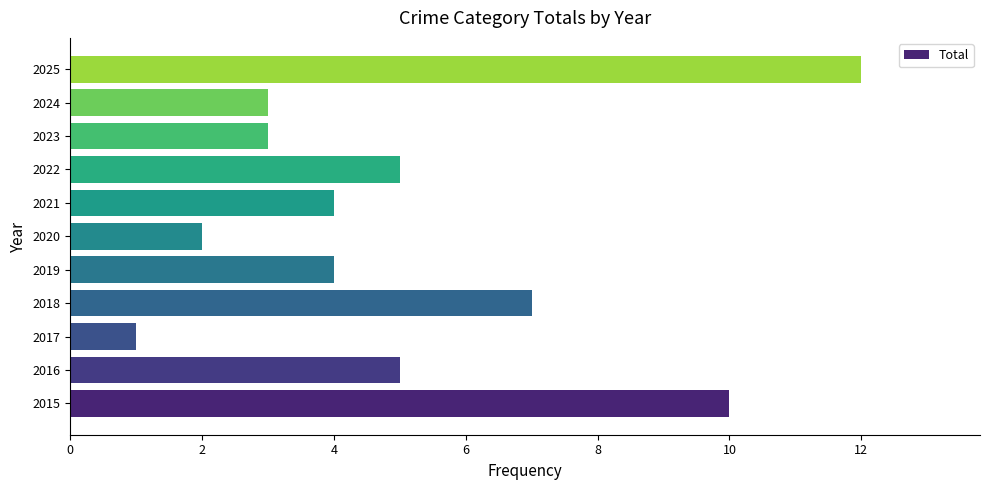

The chart shows a value of 2 at 2020. True or false?

True